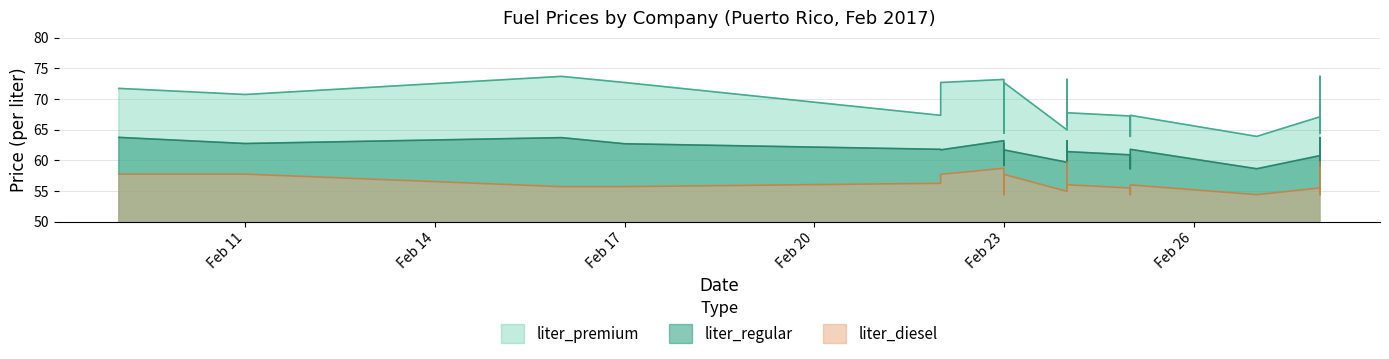

True or false: liter_regular and liter_premium intersect in this chart.

False